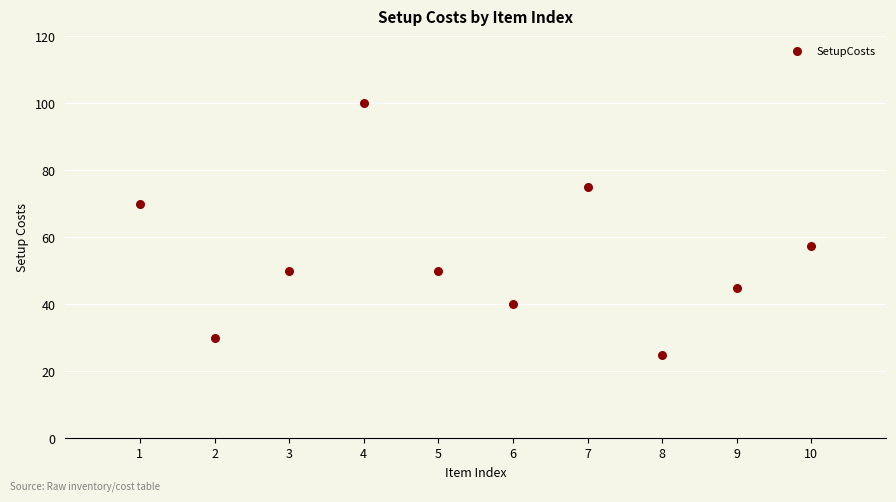

What Y value in the scatter plot is closest to 62?

57.5